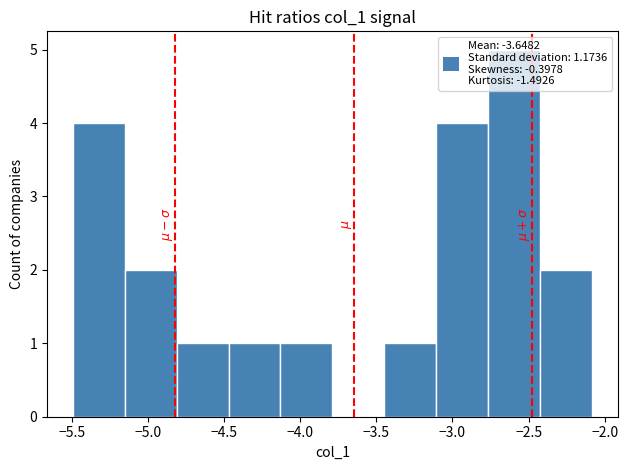

Reading left to right, transcribe this chart: for each bar, give the range it covers on the x-axis and its height. Neither the bar edges nor the heights are printed on the chart, so give them approximately, as read against the axes.

-5.50 to -5.15: 4
-5.15 to -4.80: 2
-4.80 to -4.45: 1
-4.45 to -4.15: 1
-4.15 to -3.80: 1
-3.80 to -3.45: 0
-3.45 to -3.10: 1
-3.10 to -2.75: 4
-2.75 to -2.45: 5
-2.45 to -2.10: 2